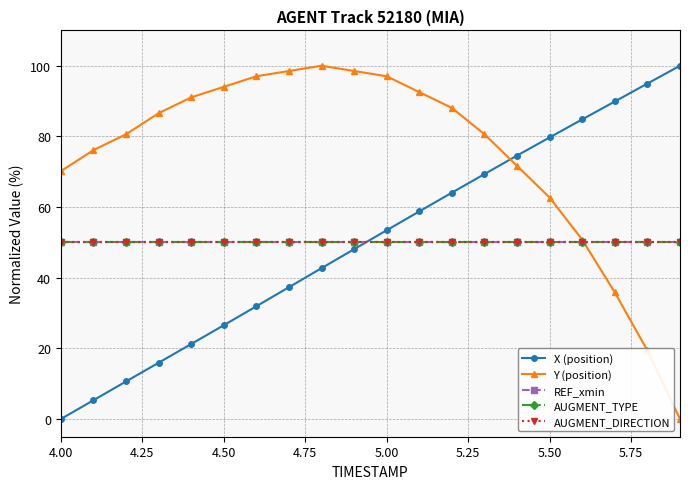

Does the chart have visible grid lines?

Yes